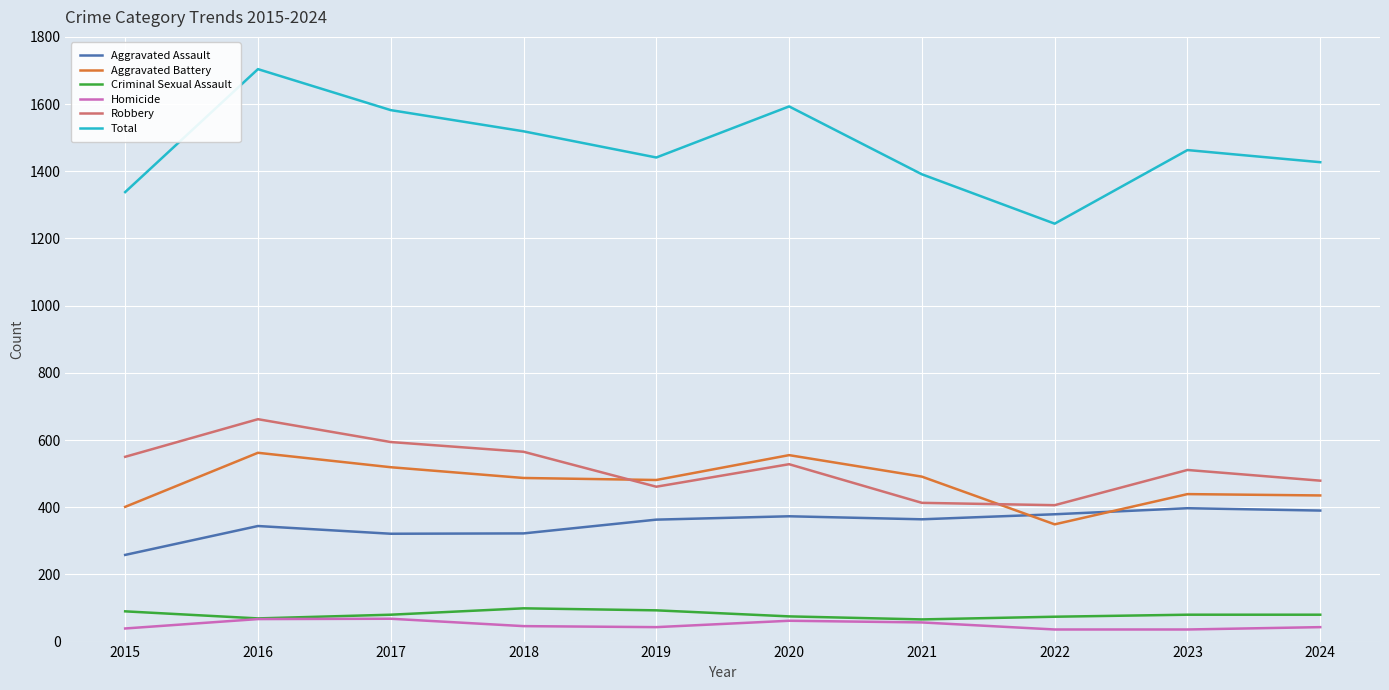

In Total, how many points are lower than both neighbors (excluding endpoints)?

2